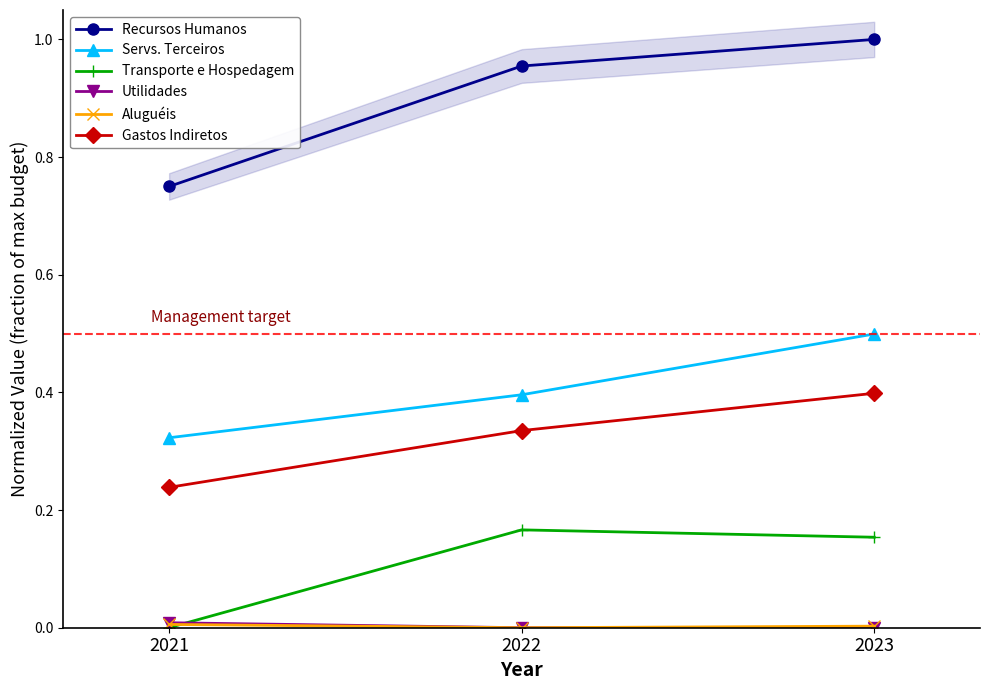

Reading left to right, transcribe all the data shown in this chart.

Recursos Humanos: 0.8	1.0	1.0
Servs. Terceiros: 0.3	0.4	0.5
Transporte e Hospedagem: 0.0	0.2	0.2
Utilidades: 0.0	0.0	0.0
Aluguéis: 0.0	0.0	0.0
Gastos Indiretos: 0.2	0.3	0.4